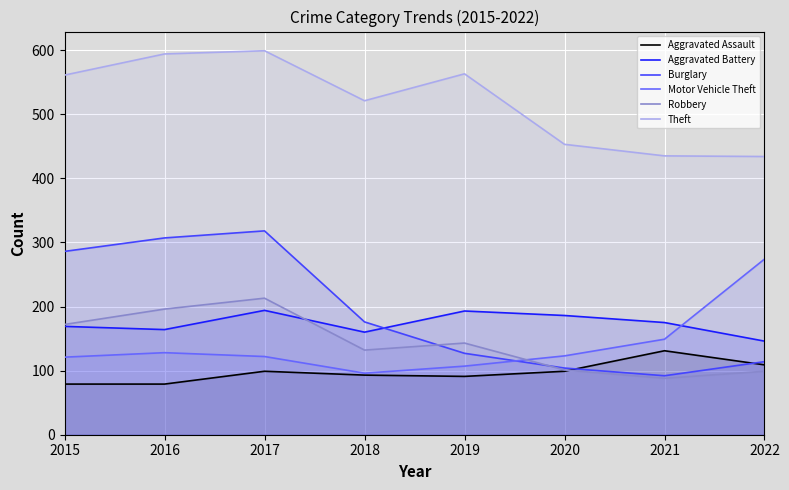

Which label corresponds to the smallest value in the chart?

2015